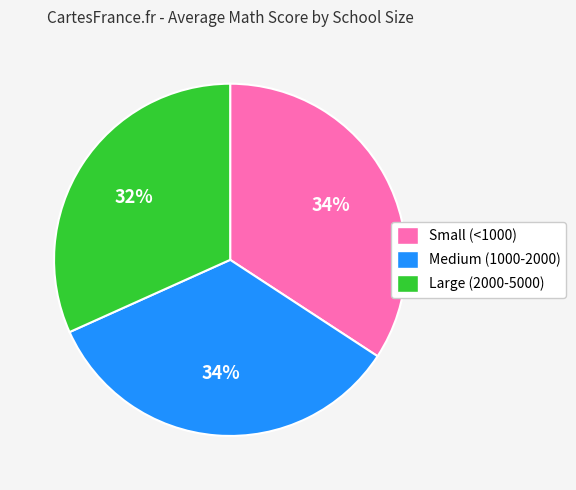

Which slice is the smallest?

Large (2000-5000)